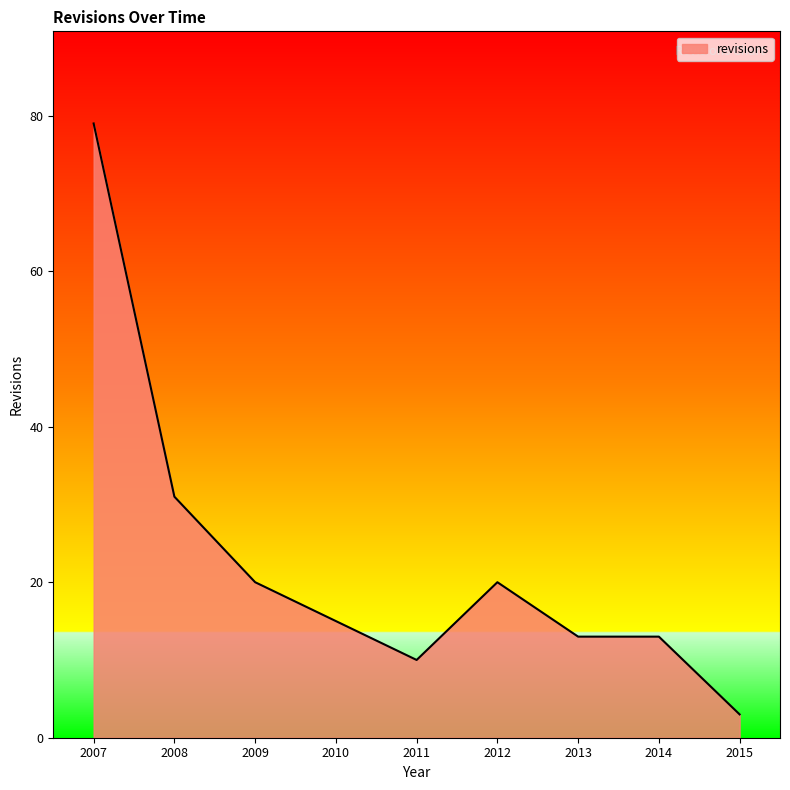

Between 2012 and 2015, which is larger?

2012